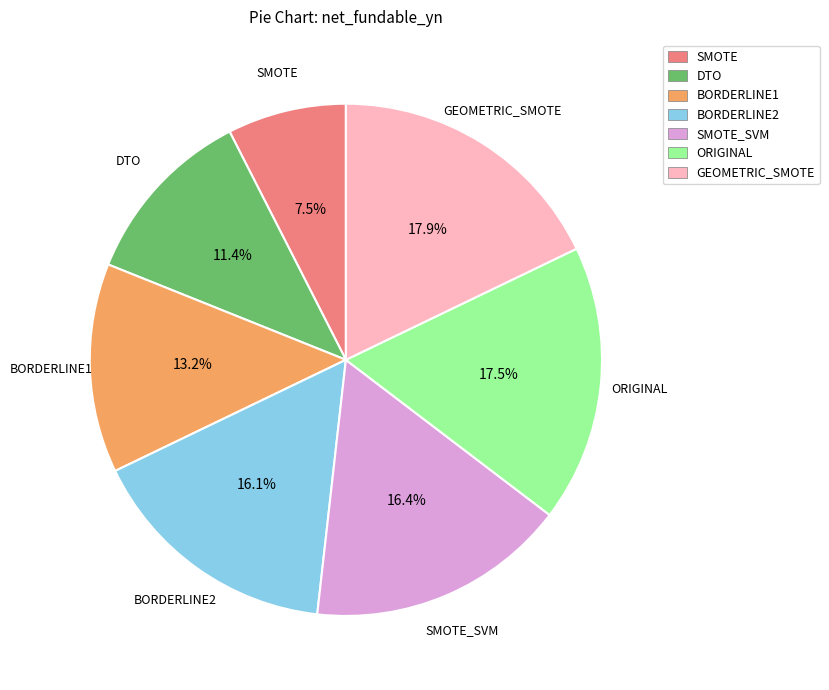

Which category has the smallest portion of the pie?

SMOTE